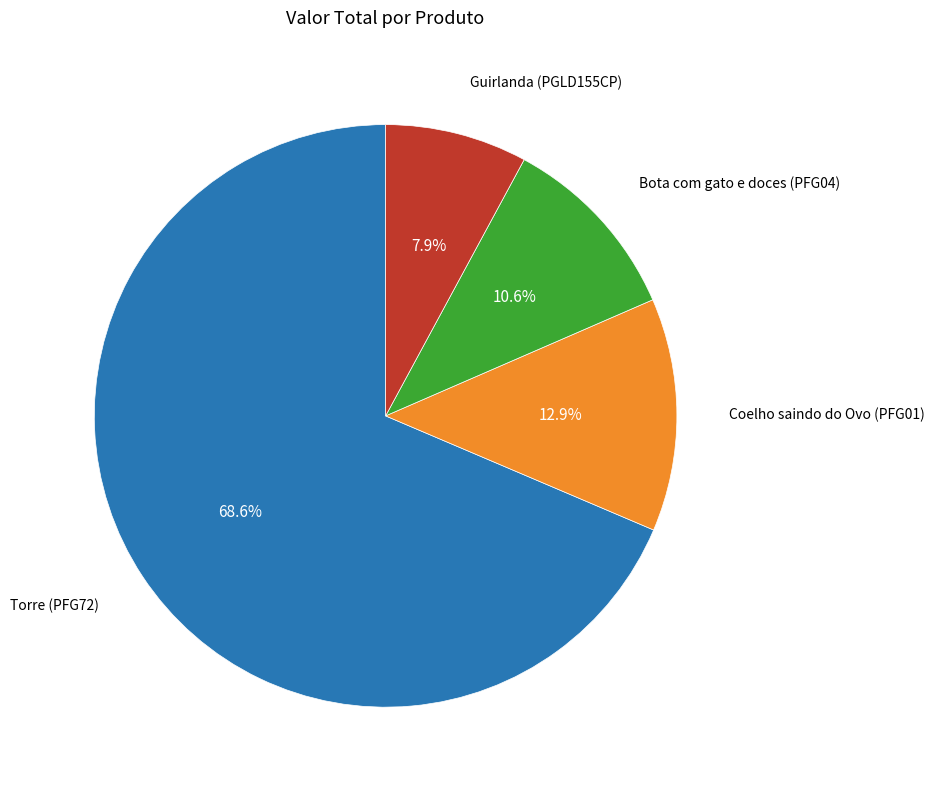

Does any single category account for the majority?

Yes